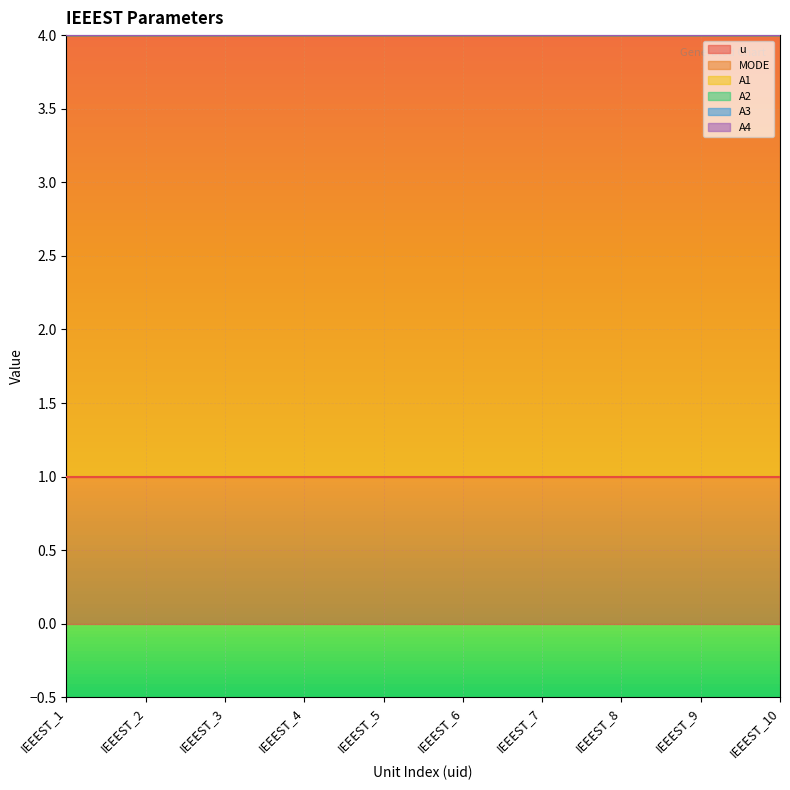

Reading left to right, transcribe all the data shown in this chart.

u: IEEEST_1=1	IEEEST_2=1	IEEEST_3=1	IEEEST_4=1	IEEEST_5=1	IEEEST_6=1	IEEEST_7=1	IEEEST_8=1	IEEEST_9=1	IEEEST_10=1
MODE: IEEEST_1=3	IEEEST_2=3	IEEEST_3=3	IEEEST_4=3	IEEEST_5=3	IEEEST_6=3	IEEEST_7=3	IEEEST_8=3	IEEEST_9=3	IEEEST_10=3
A1: IEEEST_1=0	IEEEST_2=0	IEEEST_3=0	IEEEST_4=0	IEEEST_5=0	IEEEST_6=0	IEEEST_7=0	IEEEST_8=0	IEEEST_9=0	IEEEST_10=0
A2: IEEEST_1=0	IEEEST_2=0	IEEEST_3=0	IEEEST_4=0	IEEEST_5=0	IEEEST_6=0	IEEEST_7=0	IEEEST_8=0	IEEEST_9=0	IEEEST_10=0
A3: IEEEST_1=0	IEEEST_2=0	IEEEST_3=0	IEEEST_4=0	IEEEST_5=0	IEEEST_6=0	IEEEST_7=0	IEEEST_8=0	IEEEST_9=0	IEEEST_10=0
A4: IEEEST_1=0	IEEEST_2=0	IEEEST_3=0	IEEEST_4=0	IEEEST_5=0	IEEEST_6=0	IEEEST_7=0	IEEEST_8=0	IEEEST_9=0	IEEEST_10=0